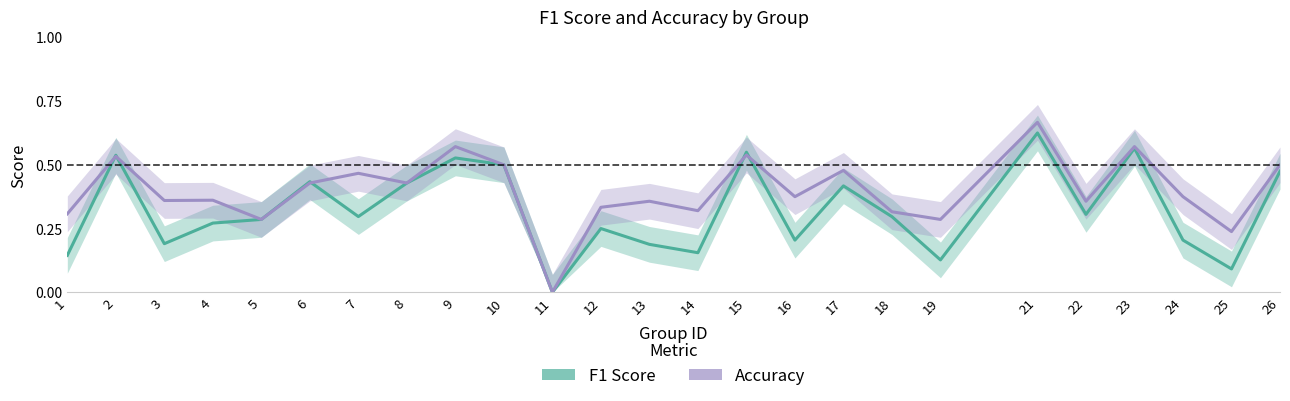

Reading left to right, extract all data points from this chart.

F1 Score: 1=0.1	2=0.5	3=0.2	4=0.3	5=0.3	6=0.4	7=0.3	8=0.4	9=0.5	10=0.5	11=0.0	12=0.2	13=0.2	14=0.2	15=0.5	16=0.2	17=0.4	18=0.3	19=0.1	21=0.6	22=0.3	23=0.6	24=0.2	25=0.1	26=0.5
Accuracy: 1=0.3	2=0.5	3=0.4	4=0.4	5=0.3	6=0.4	7=0.5	8=0.4	9=0.6	10=0.5	11=0.0	12=0.3	13=0.4	14=0.3	15=0.5	16=0.4	17=0.5	18=0.3	19=0.3	21=0.7	22=0.4	23=0.6	24=0.4	25=0.2	26=0.5